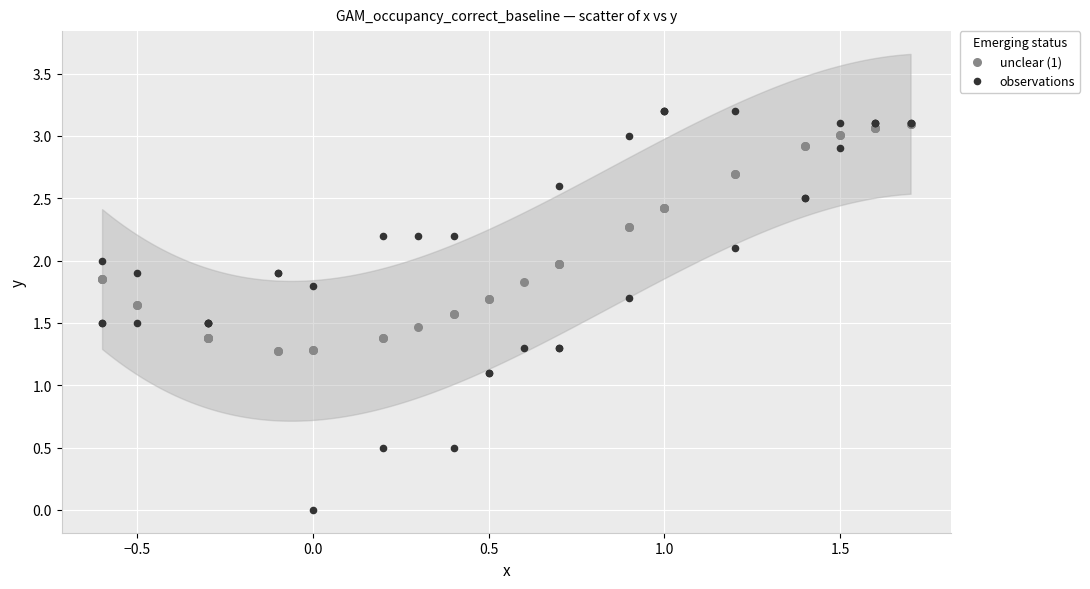

What are all the series names shown in the legend?

unclear (1), observations